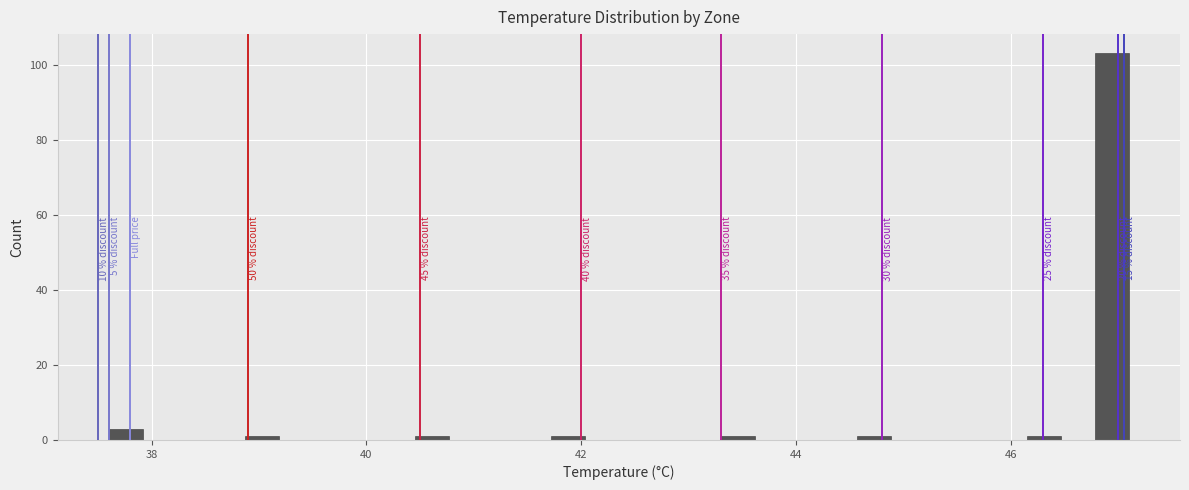

Read against the x-axis, roughly where is the centre of the tallest bar?

47.0